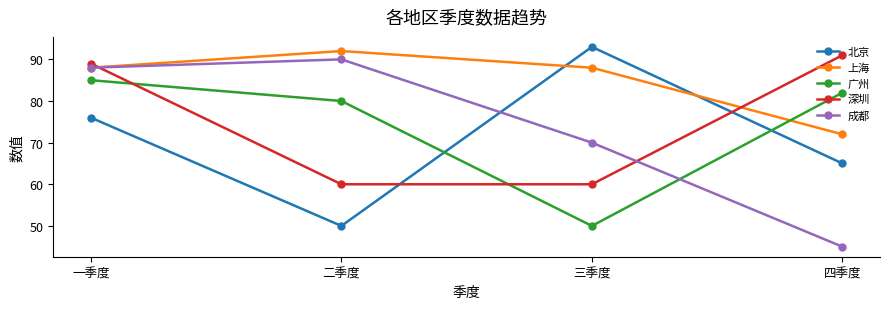

What is the average value of the 深圳 series?

75